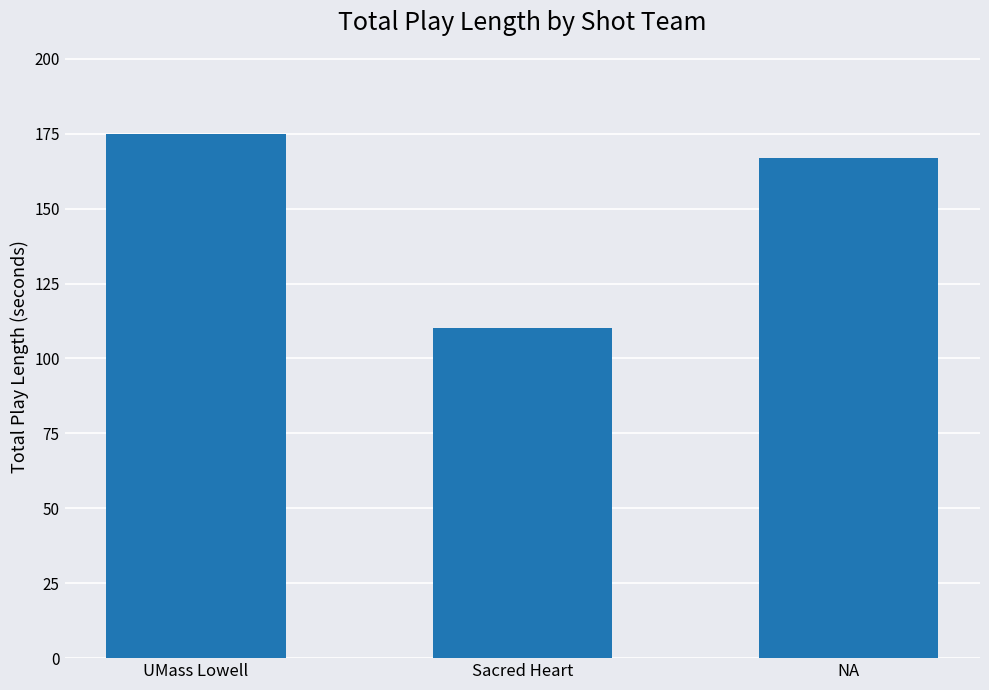

What is the change in value from UMass Lowell to Sacred Heart?

-65